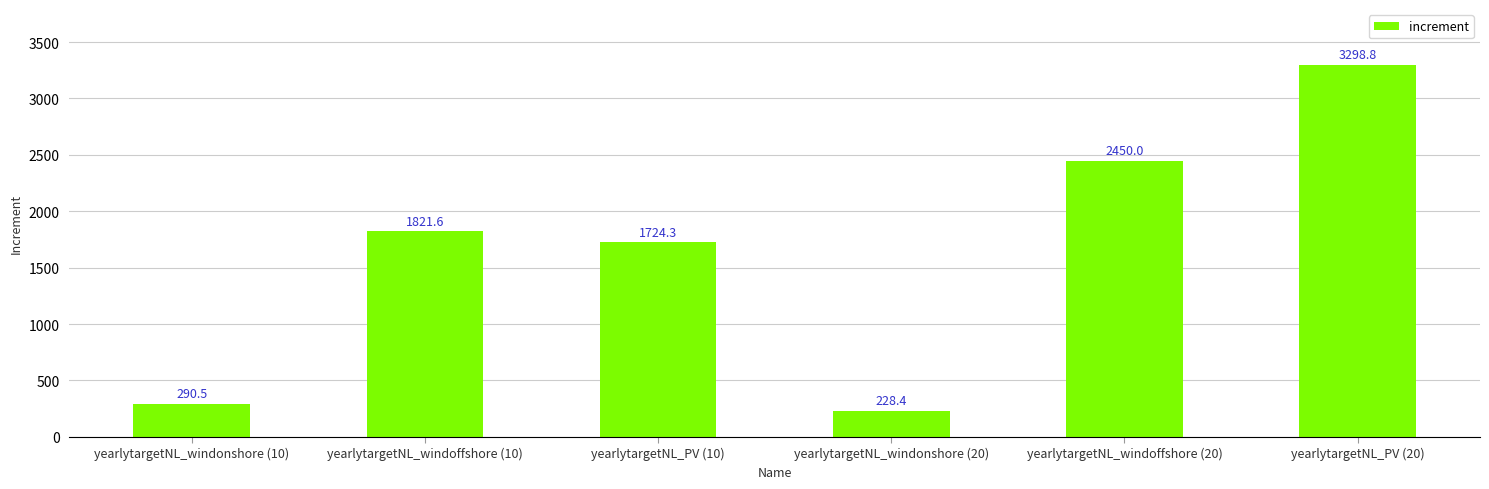

What is the label of the 5th bar from the left?

yearlytargetNL_windoffshore (20)